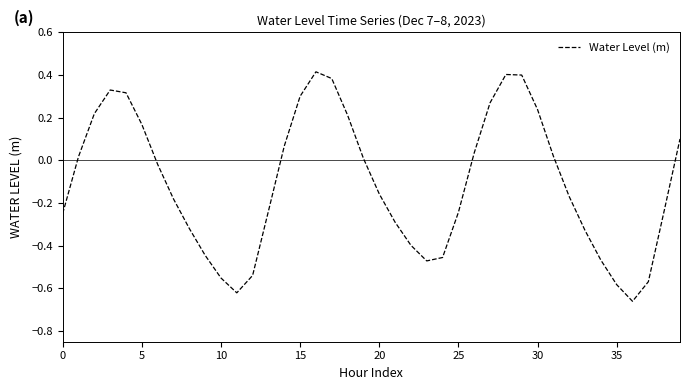

What is the difference between the maximum and minimum values?

1.1